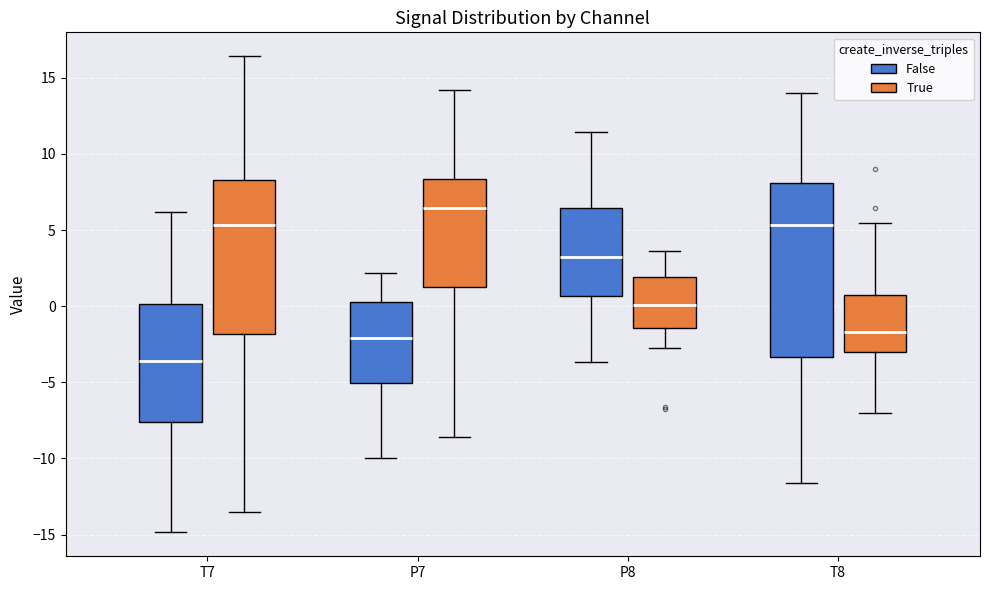

Which box has the highest median line?

P7 (True)